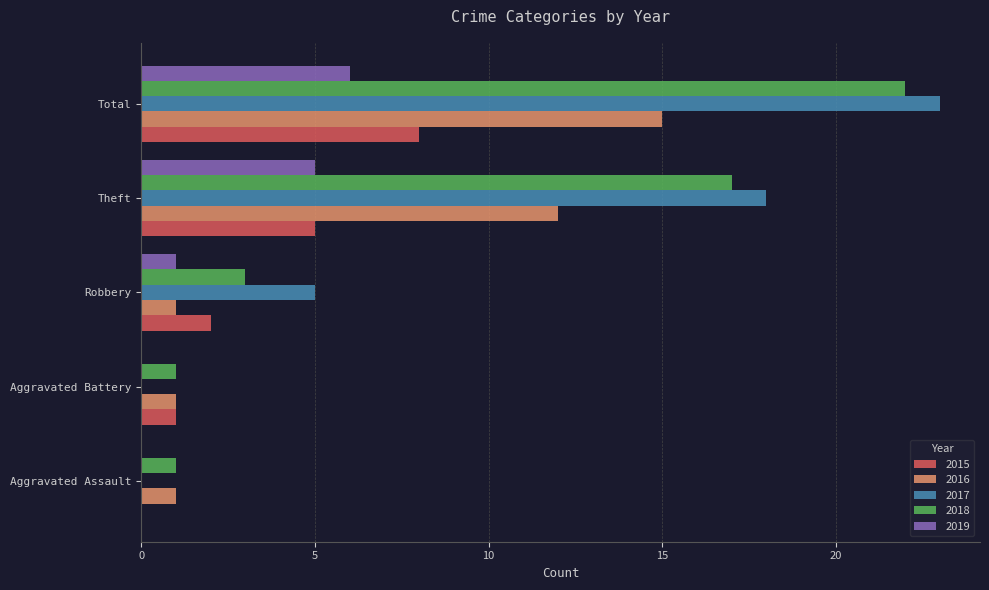

What is the sum of all 2018 values?

44